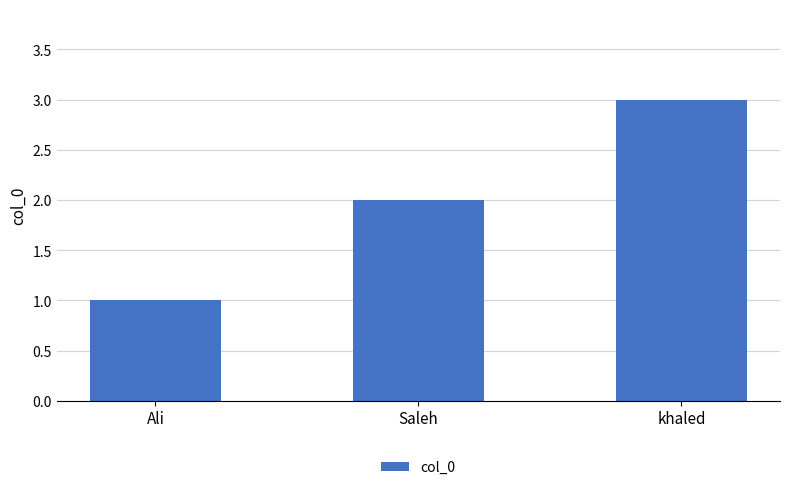

Reading right to left, extract all data points from this chart.

khaled=3	Saleh=2	Ali=1